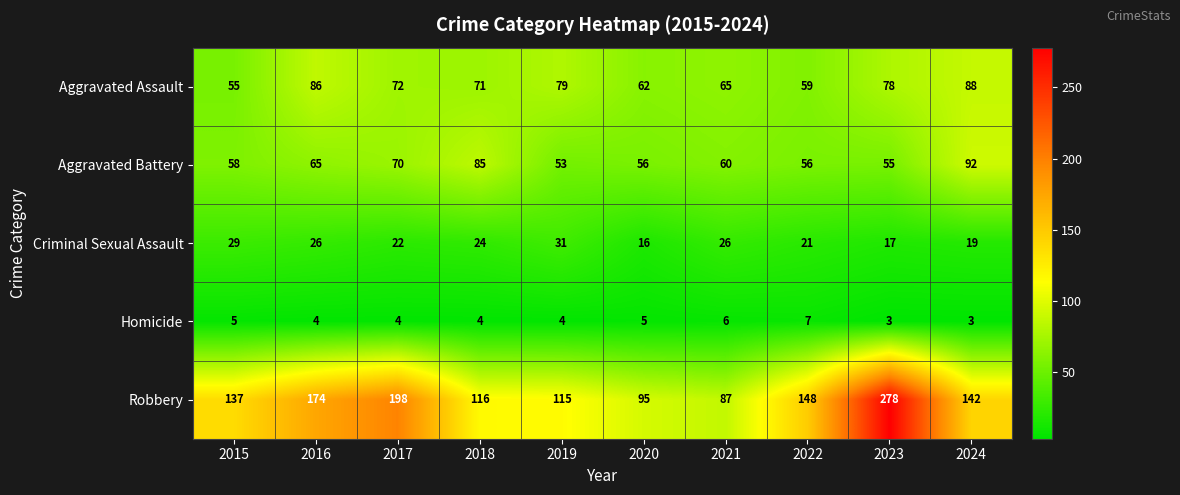

What is the maximum value shown in the chart?

278